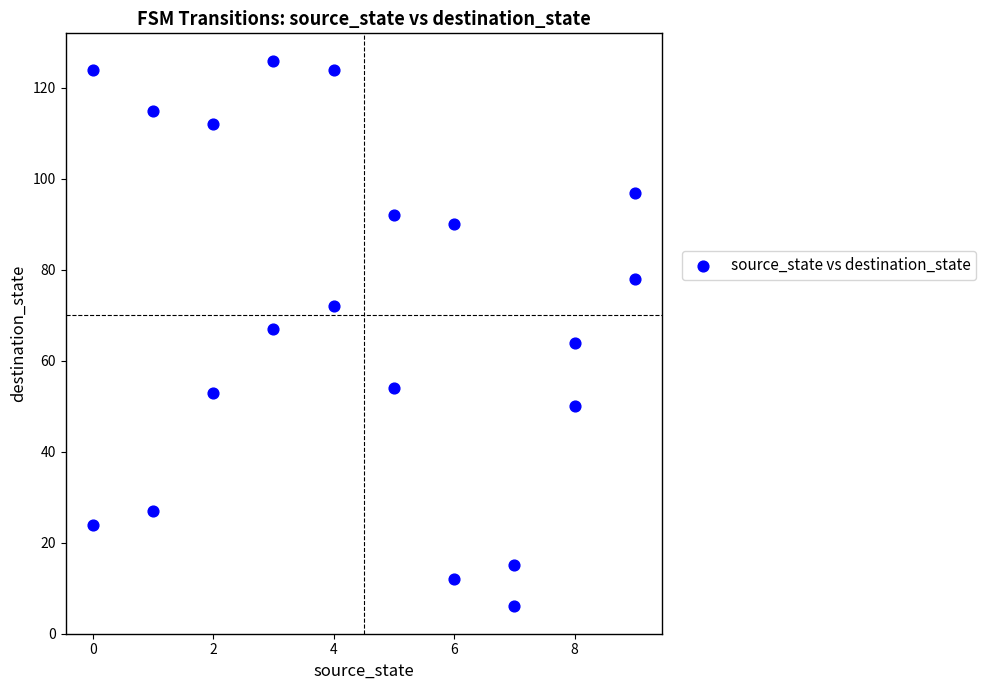

What is the range of Y values (max minus min)?

120